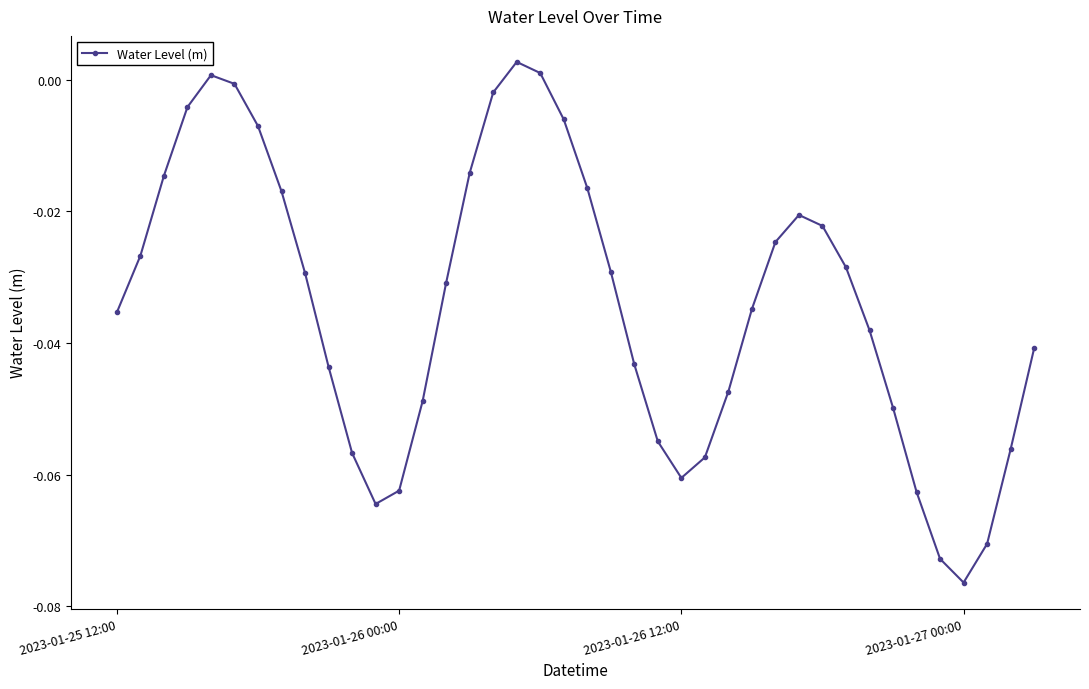

How many points are higher than both their immediate neighbors (excluding endpoints)?

3